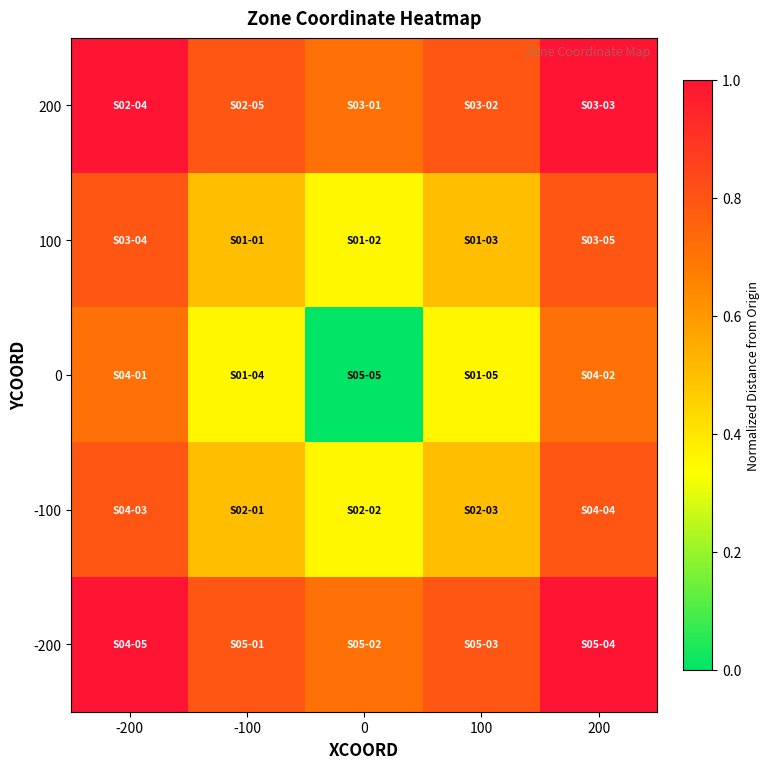

Rank the series by their maximum value, from highest to lowest.

200, -200, 100, -100, 0